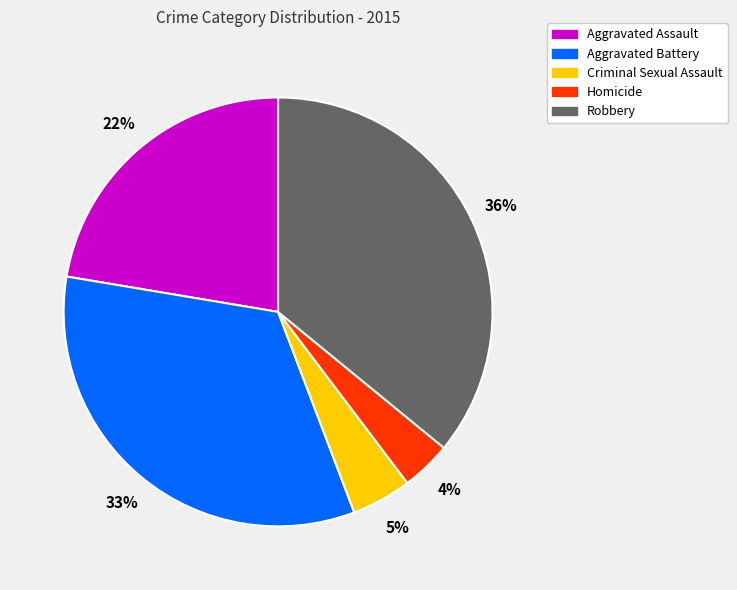

To the nearest percent, what is the difference between the largest and smallest slice percentages?

32%